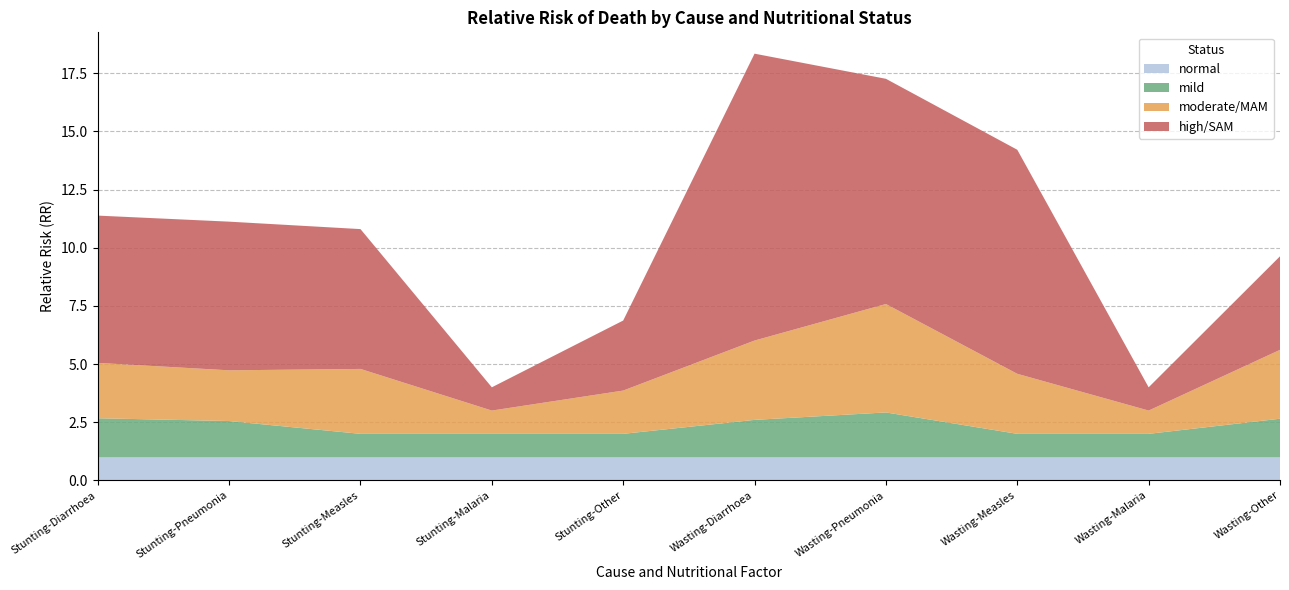

Reading right to left, transcribe all the data shown in this chart.

normal: Wasting-Other=1.0	Wasting-Malaria=1.0	Wasting-Measles=1.0	Wasting-Pneumonia=1.0	Wasting-Diarrhoea=1.0	Stunting-Other=1.0	Stunting-Malaria=1.0	Stunting-Measles=1.0	Stunting-Pneumonia=1.0	Stunting-Diarrhoea=1.0
mild: Wasting-Other=1.6	Wasting-Malaria=1.0	Wasting-Measles=1.0	Wasting-Pneumonia=1.9	Wasting-Diarrhoea=1.6	Stunting-Other=1.0	Stunting-Malaria=1.0	Stunting-Measles=1.0	Stunting-Pneumonia=1.6	Stunting-Diarrhoea=1.7
moderate/MAM: Wasting-Other=3.0	Wasting-Malaria=1.0	Wasting-Measles=2.6	Wasting-Pneumonia=4.7	Wasting-Diarrhoea=3.4	Stunting-Other=1.9	Stunting-Malaria=1.0	Stunting-Measles=2.8	Stunting-Pneumonia=2.2	Stunting-Diarrhoea=2.4
high/SAM: Wasting-Other=4.0	Wasting-Malaria=1.0	Wasting-Measles=9.6	Wasting-Pneumonia=9.7	Wasting-Diarrhoea=12.3	Stunting-Other=3.0	Stunting-Malaria=1.0	Stunting-Measles=6.0	Stunting-Pneumonia=6.4	Stunting-Diarrhoea=6.3